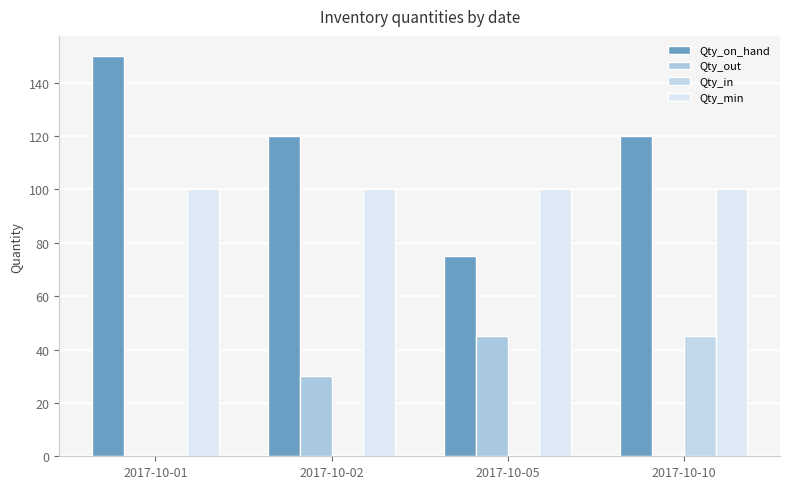

Which series changed the most between 2017-10-01 and 2017-10-05?

Qty_on_hand